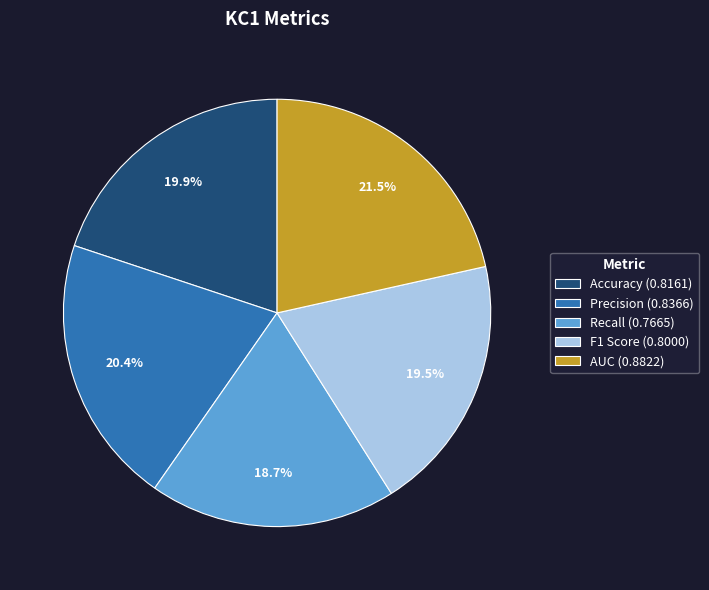

How many segments does this pie chart have?

5